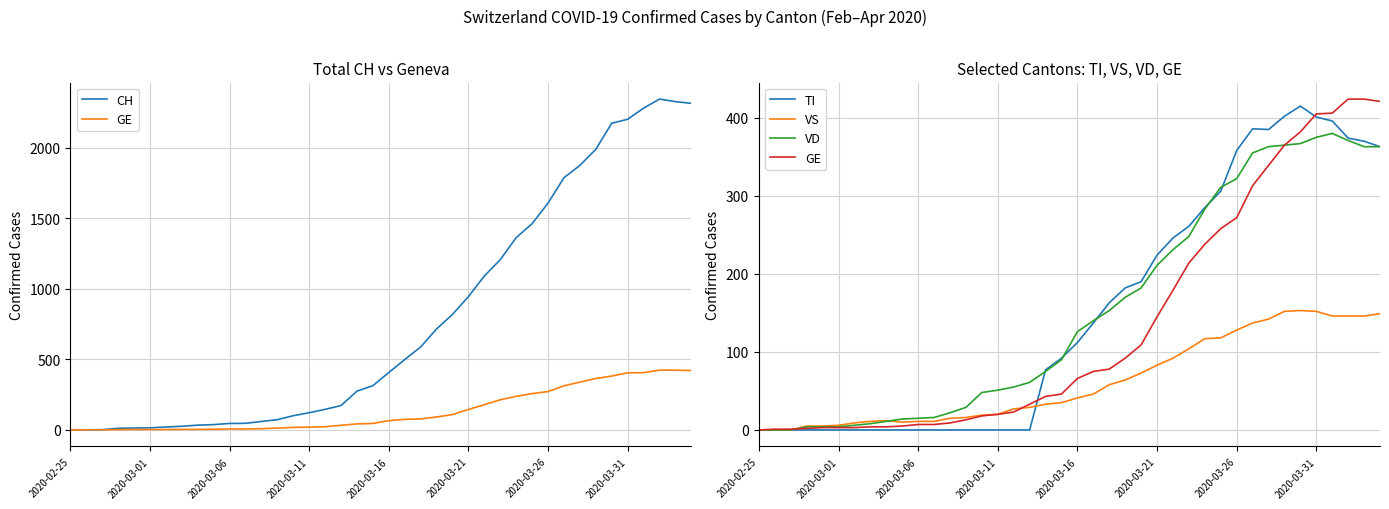

At how many categories does at least one series exceed 2141?

6